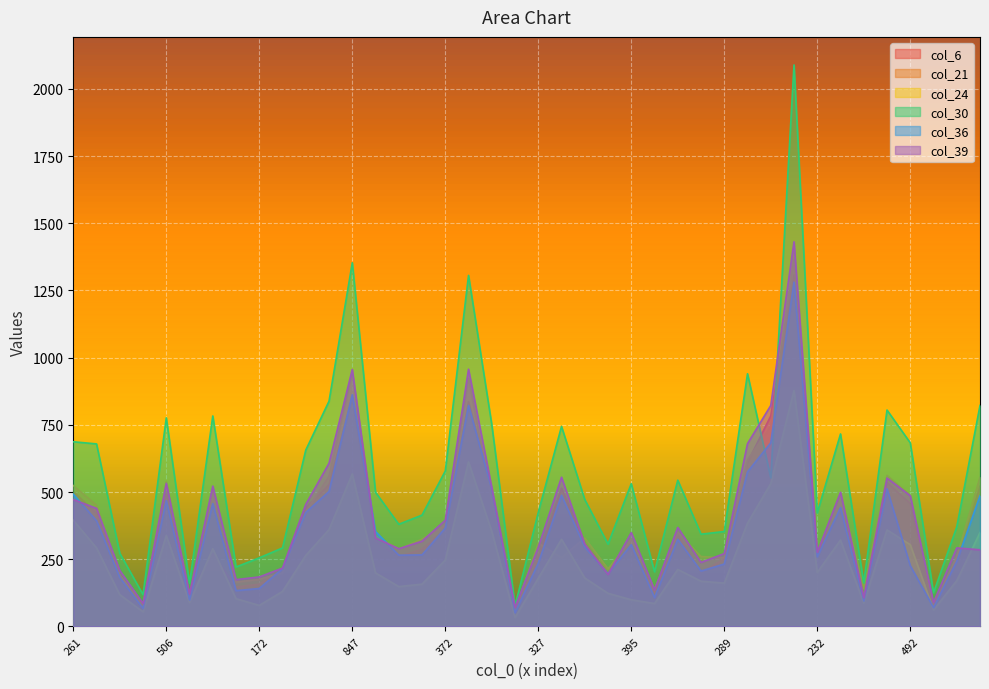

Reading left to right, list all the values displayed in this chart.

col_6: 502	420	188	85	494	117	270	146	157	211	440	528	854	317	259	287	361	836	496	55	261	514	311	203	289	127	340	200	251	610	783	1308	282	432	112	535	457	77	240	522
col_21: 524	451	191	79	539	115	514	165	175	199	427	559	943	335	288	325	376	923	467	59	310	256	329	214	324	139	350	260	255	620	744	1368	277	497	140	562	488	80	258	555
col_24: 395	292	118	54	338	89	289	103	78	130	264	360	567	199	148	157	247	612	353	33	179	324	180	123	99	85	212	168	161	384	531	878	201	321	87	359	304	61	170	349
col_30: 687	679	272	118	776	160	783	221	255	292	656	838	1353	499	380	414	578	1306	751	76	424	744	472	306	531	203	544	343	353	940	553	2089	422	716	162	805	683	125	370	822
col_36: 492	393	182	67	468	99	457	133	141	215	424	502	862	353	265	266	366	822	511	51	235	488	295	196	304	107	324	206	232	575	683	1281	259	442	95	512	226	70	242	486
col_39: 472	439	208	85	532	121	522	174	184	217	454	607	956	329	289	317	395	957	517	71	294	555	306	193	349	136	368	238	271	680	822	1431	276	499	107	552	486	89	292	285